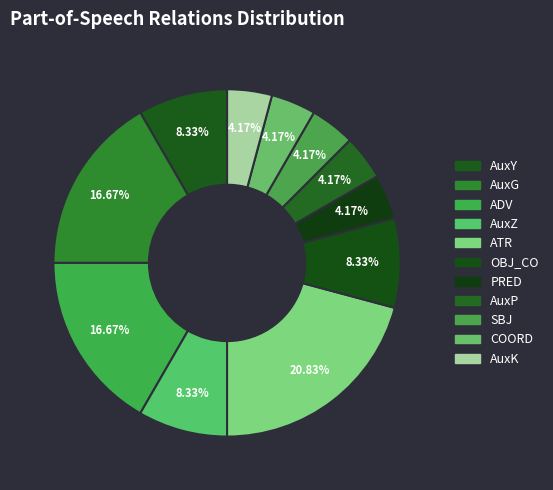

How many segments does this pie chart have?

11